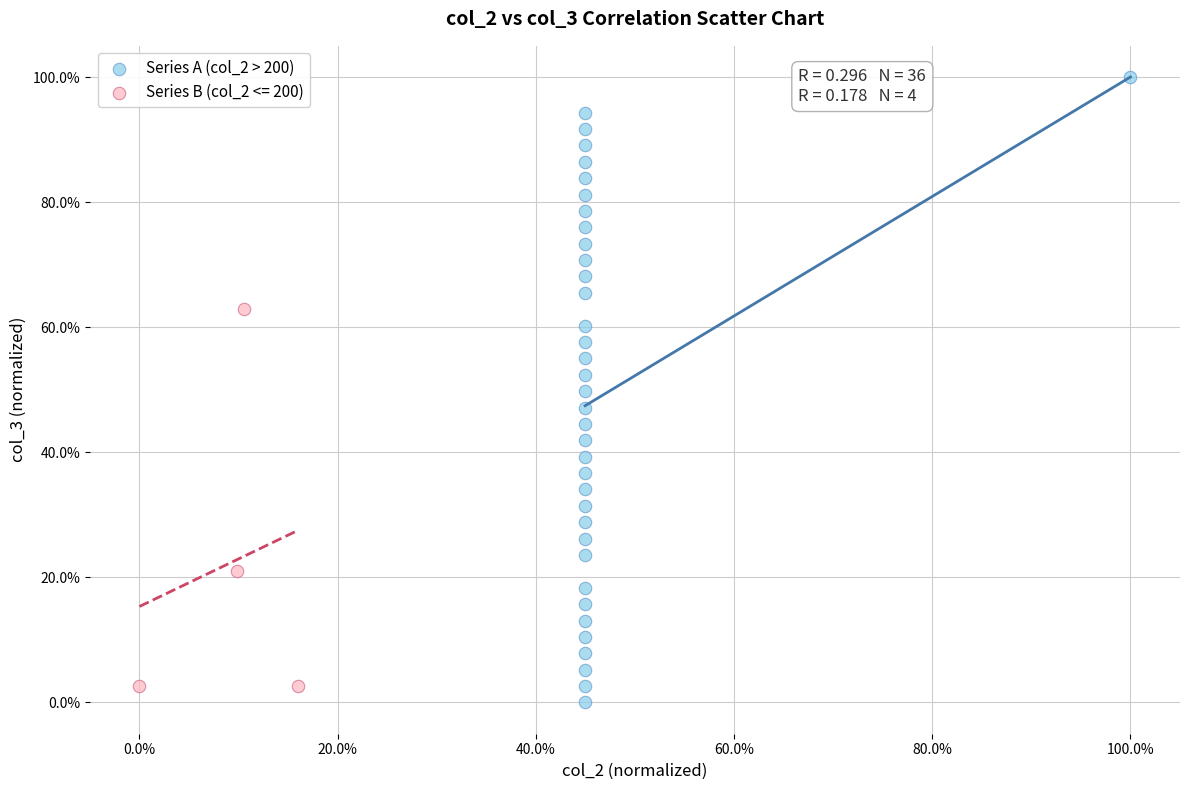

Which series reaches the maximum Y coordinate?

Series A (col_2 > 200)